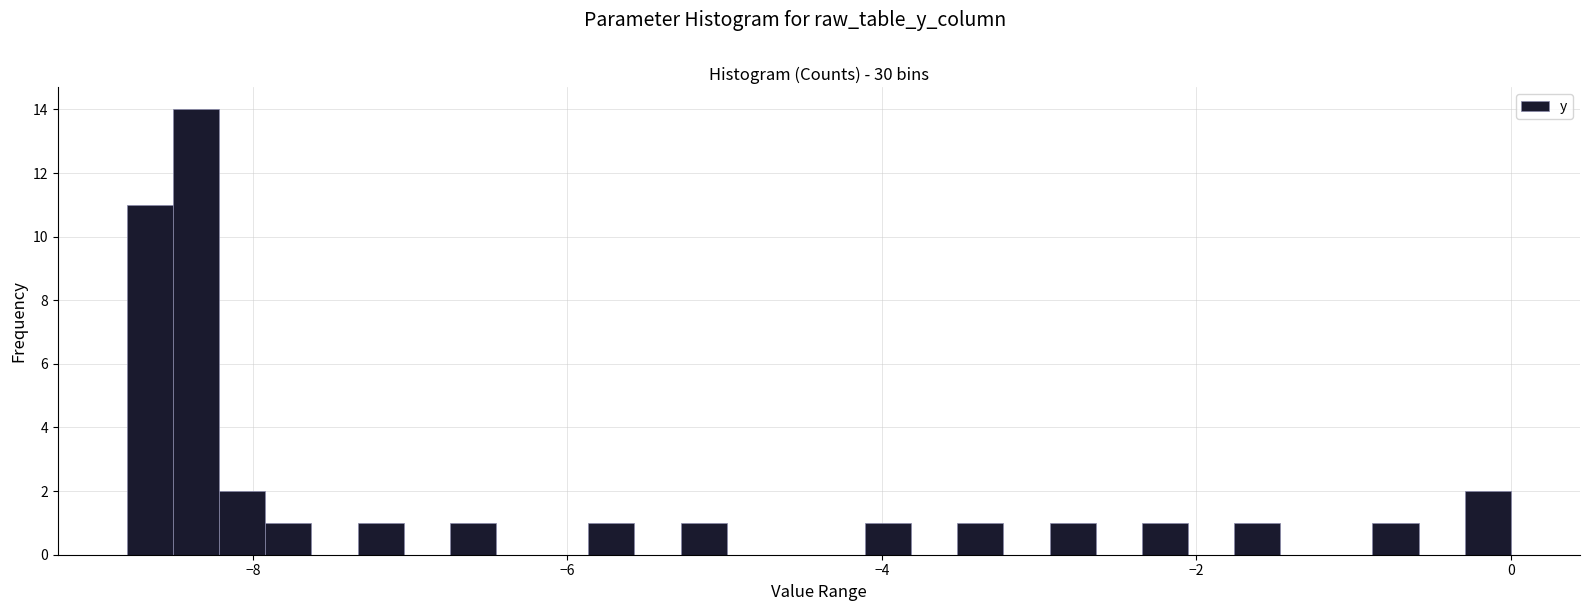

Read against the x-axis, roughly where is the centre of the tallest bar?

-8.4